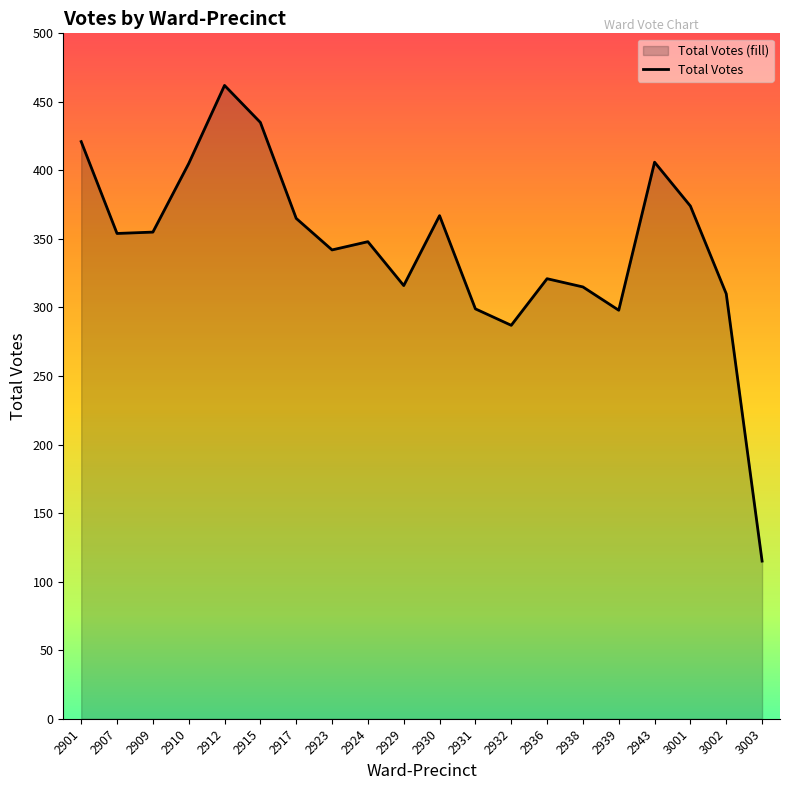

Reading right to left, extract all data points from this chart.

3003=115	3002=310	3001=374	2943=406	2939=298	2938=315	2936=321	2932=287	2931=299	2930=367	2929=316	2924=348	2923=342	2917=365	2915=435	2912=462	2910=405	2909=355	2907=354	2901=421